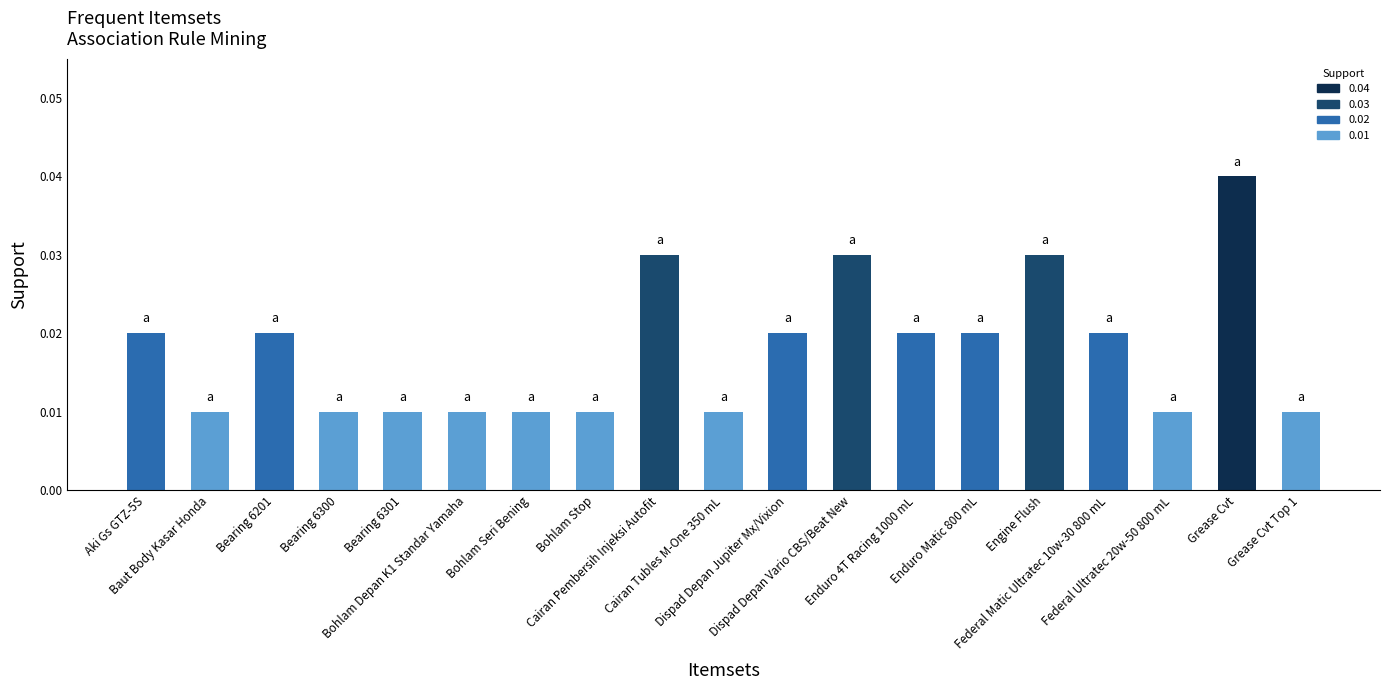

What is the label of the 6th bar from the left?

Bohlam Depan K1 Standar Yamaha